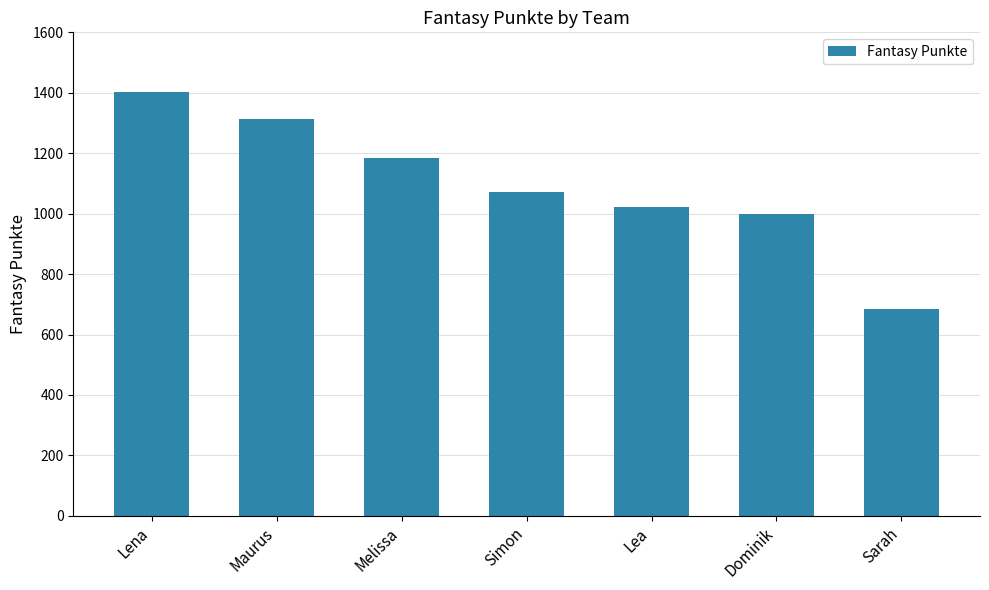

What is the average value?

1097